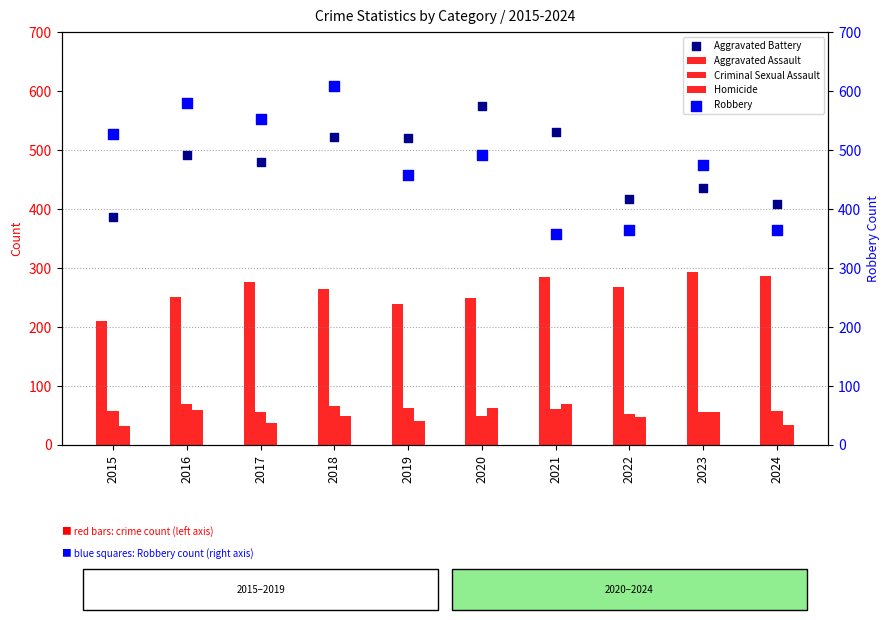

What are all the series names shown in the legend?

Aggravated Assault, Criminal Sexual Assault, Homicide, Aggravated Battery, Robbery